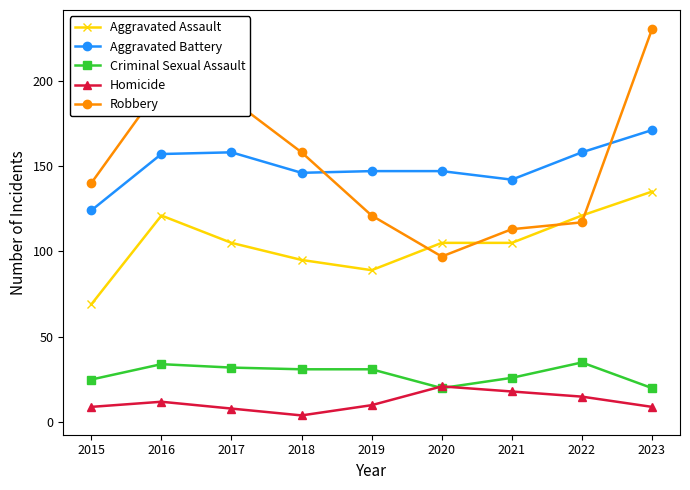

What is the greatest value displayed?

230